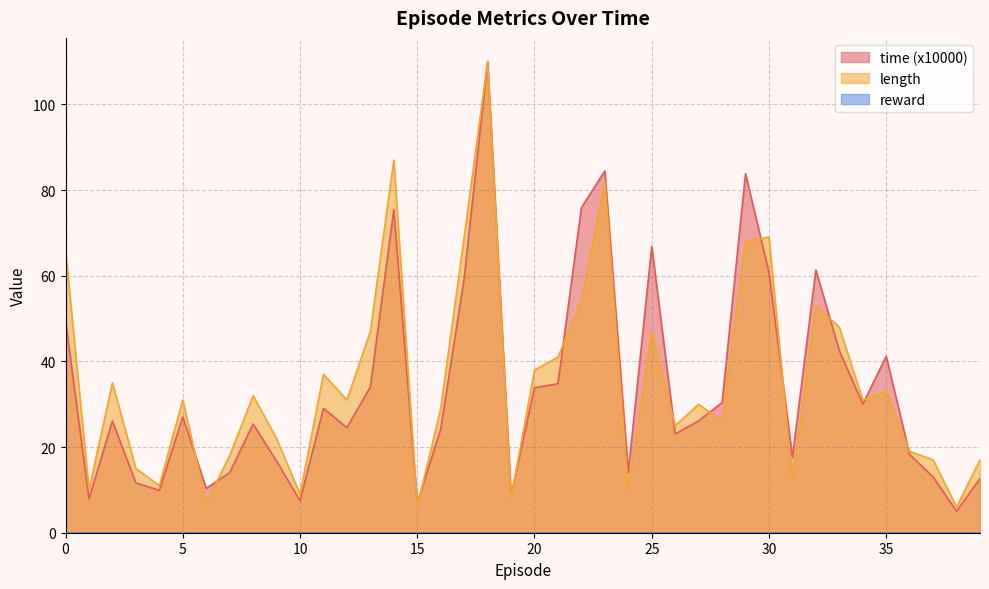

Where do time and length first cross each other?

5 and 6